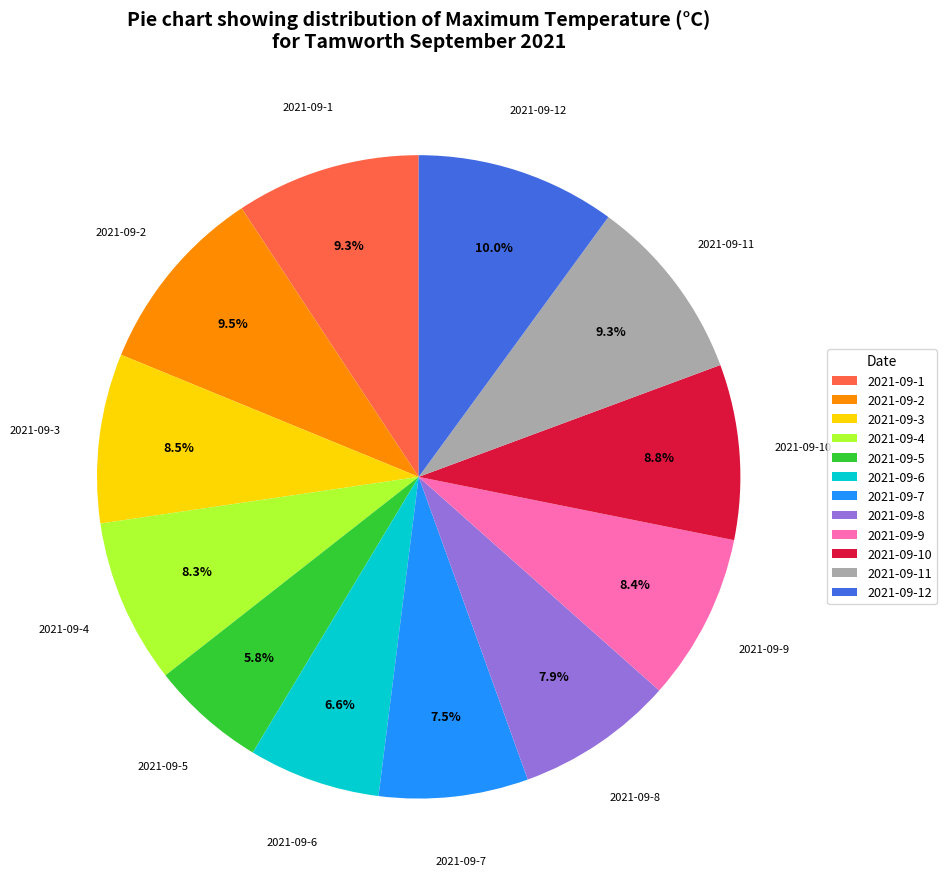

Which category has the smallest portion of the pie?

2021-09-5